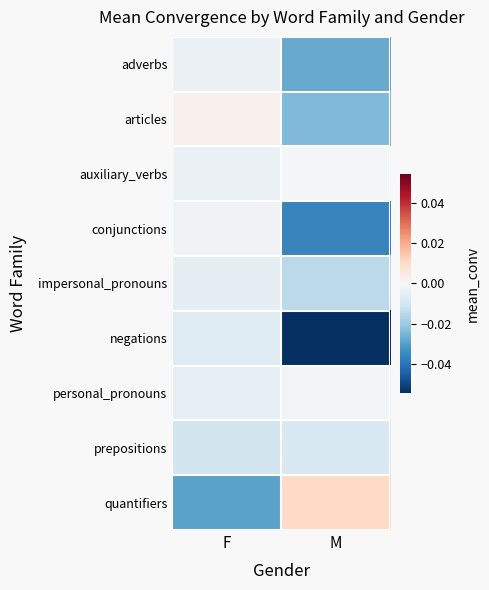

Rank the series by their maximum value, from highest to lowest.

quantifiers, articles, auxiliary_verbs, personal_pronouns, conjunctions, adverbs, impersonal_pronouns, negations, prepositions